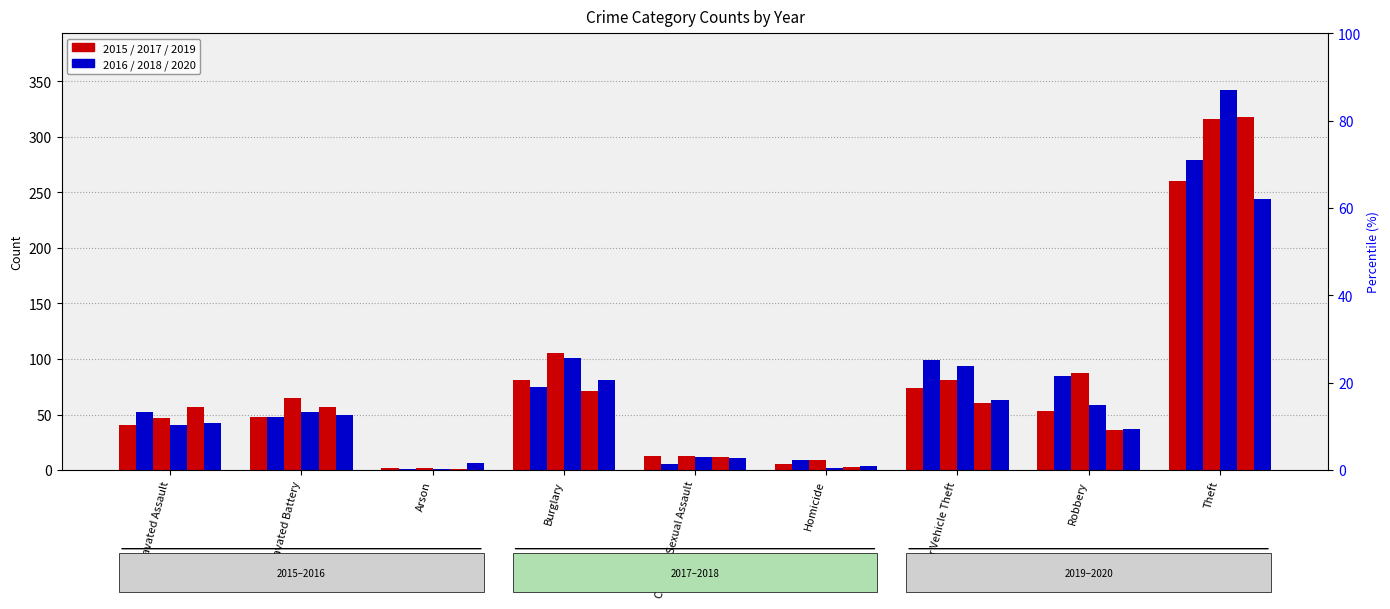

What position from the right is Motor Vehicle Theft?

3